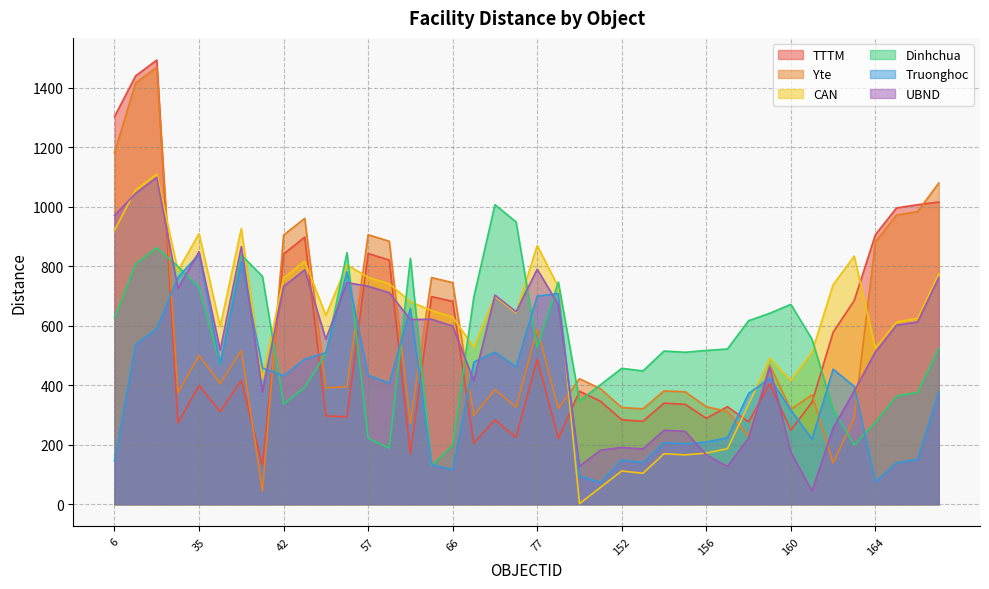

Reading left to right, transcribe all the data shown in this chart.

TTTM: 1303	1440	1493	274	399	312	416	130	841	898	297	294	843	821	170	698	682	205	284	225	488	221	380	346	284	279	340	336	289	328	277	405	249	343	578	685	906	996	1007	1016
Yte: 1182	1416	1469	375	500	406	517	44	905	961	391	395	906	884	272	762	745	299	385	326	589	322	422	388	325	321	381	378	328	312	228	468	319	368	139	291	882	972	984	1080
CAN: 921	1057	1110	785	910	598	927	421	761	817	635	805	763	741	681	651	629	528	699	643	870	731	2	57	112	104	170	166	172	187	335	491	416	511	738	834	524	613	625	774
Dinhchua: 627	808	862	800	729	470	838	766	337	393	507	846	222	189	827	130	199	696	1007	949	528	747	347	402	457	448	515	511	517	522	617	642	672	555	320	199	275	364	376	525
Truonghoc: 145	537	591	762	841	472	815	458	432	488	509	781	434	407	658	133	116	478	511	462	700	708	95	73	149	140	207	203	209	224	372	424	317	219	454	396	75	139	151	378
UBND: 971	1045	1099	725	849	518	866	377	732	788	555	745	733	711	621	622	599	415	703	647	790	671	128	182	191	186	249	245	166	127	222	461	175	44	256	381	512	602	613	762